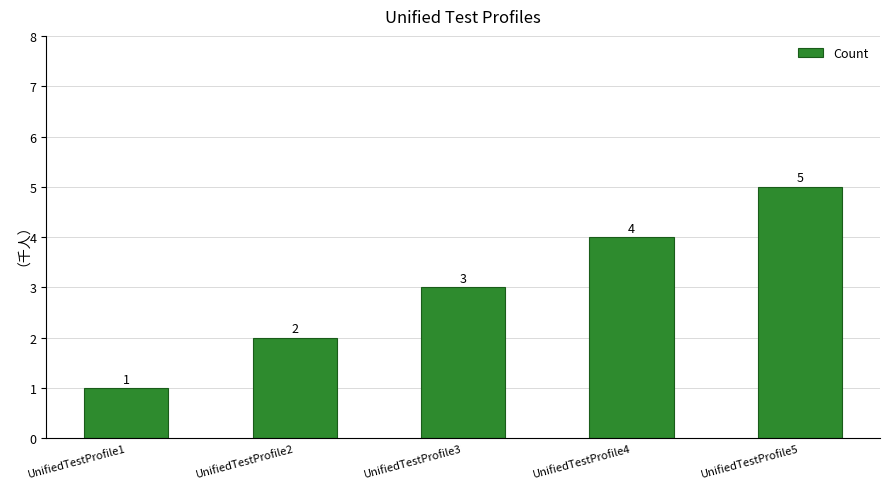

Reading right to left, list all the values displayed in this chart.

UnifiedTestProfile5=5	UnifiedTestProfile4=4	UnifiedTestProfile3=3	UnifiedTestProfile2=2	UnifiedTestProfile1=1